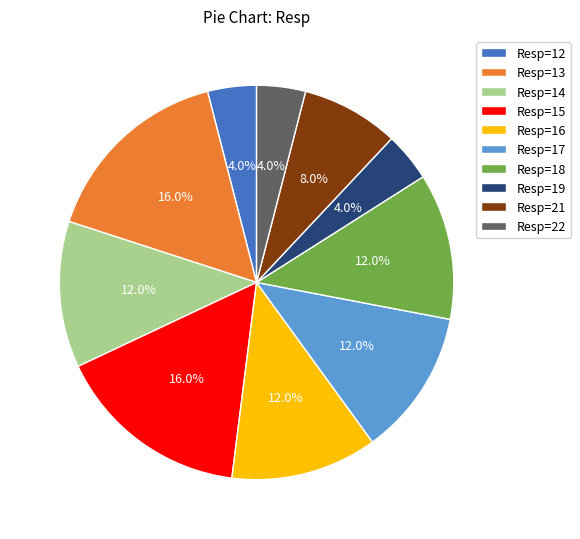

To the nearest percent, what percentage of the pie is Resp=14?

12%